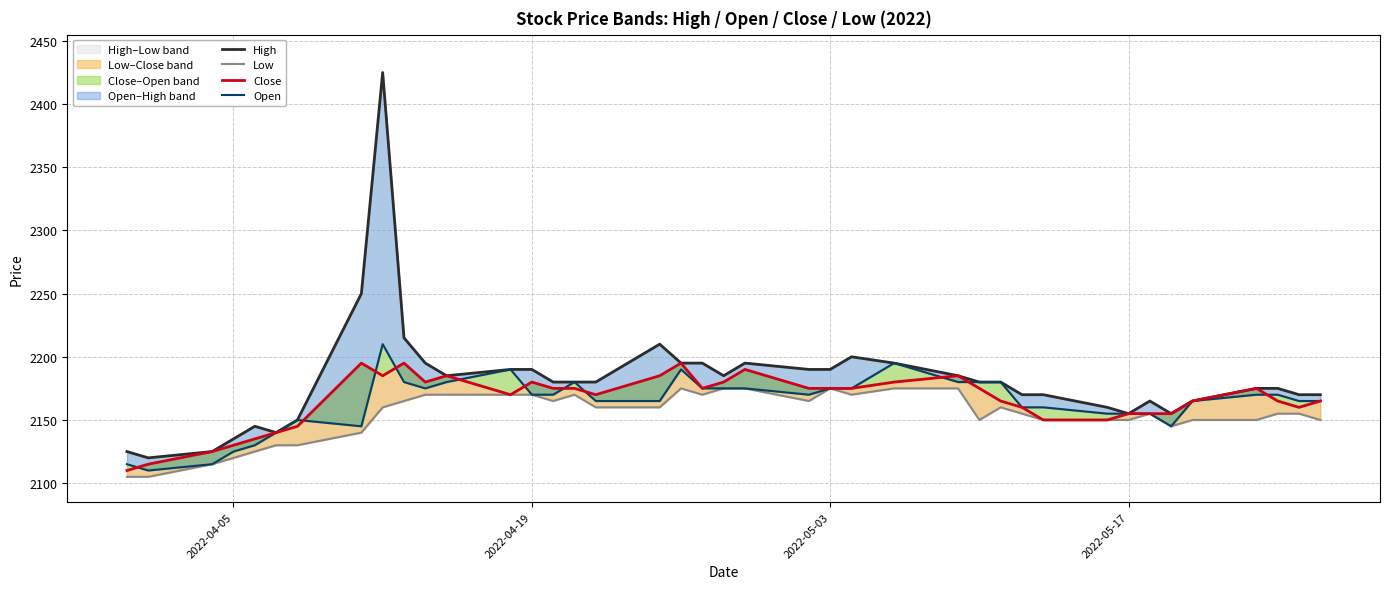

Count the number of data series in this chart.

4